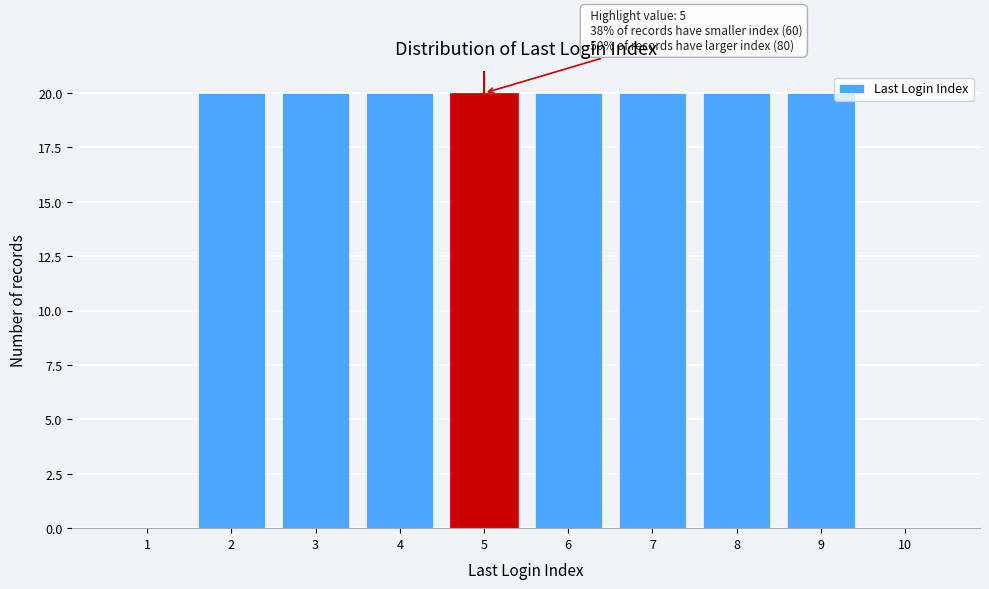

Reading left to right, transcribe all the data shown in this chart.

1=0	2=20	3=20	4=20	5=20	6=20	7=20	8=20	9=20	10=0